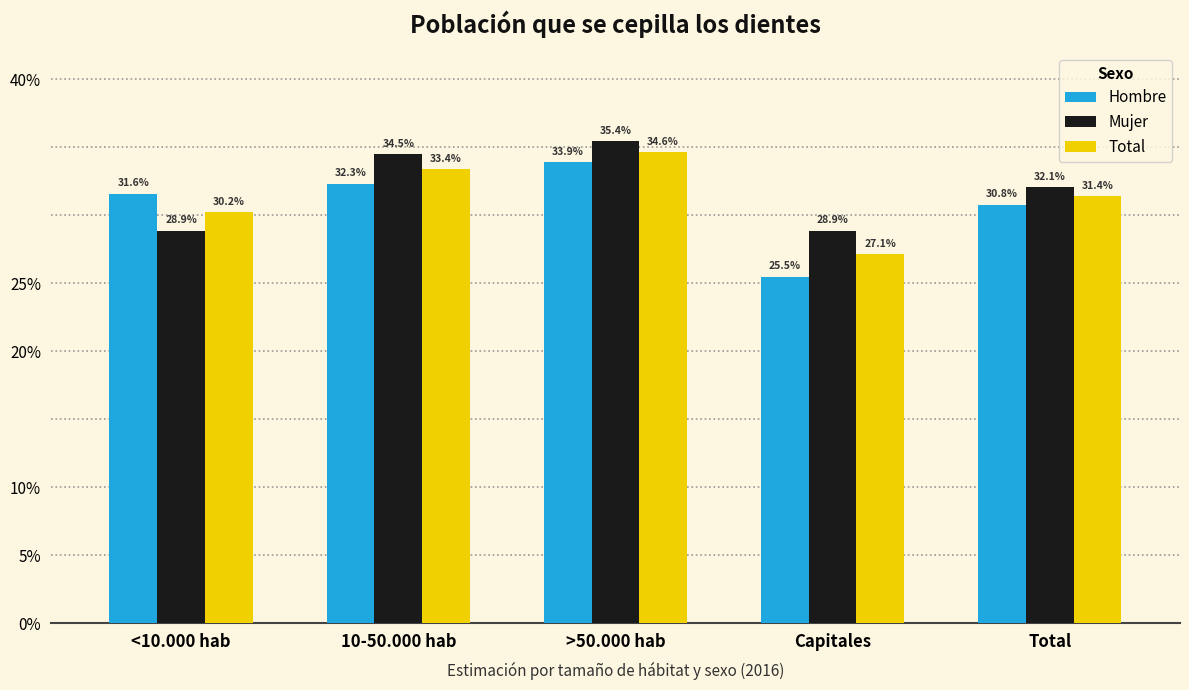

What are all the series names shown in the legend?

Hombre, Mujer, Total